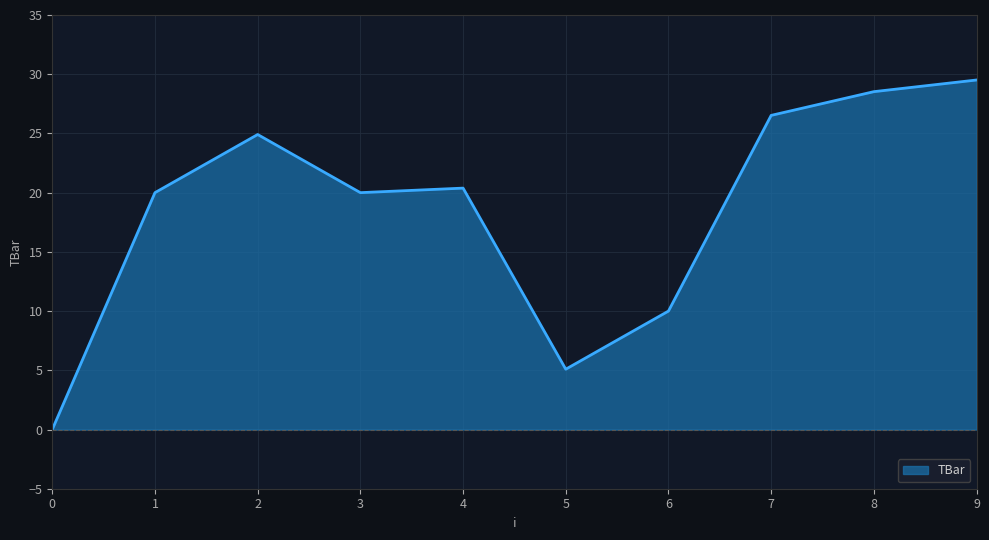

Read the value at 4.

20.4